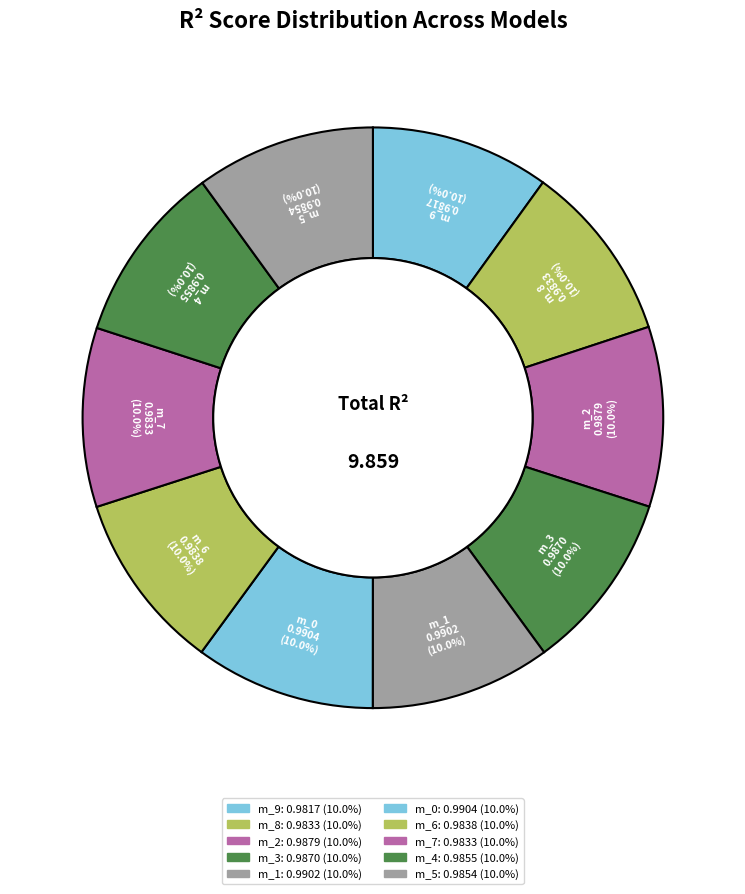

How many segments does this pie chart have?

10